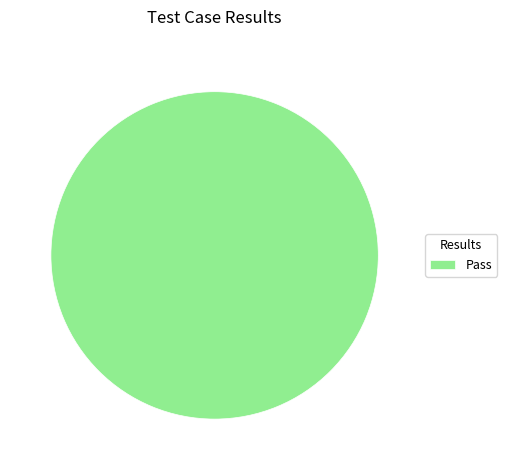

True or false: Pass accounts for 93% of the total.

False